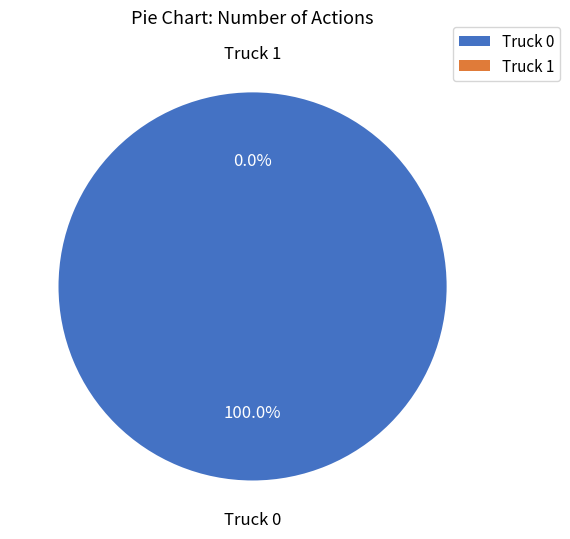

To the nearest percent, what is the combined percentage of Truck 1 and Truck 0?

100%